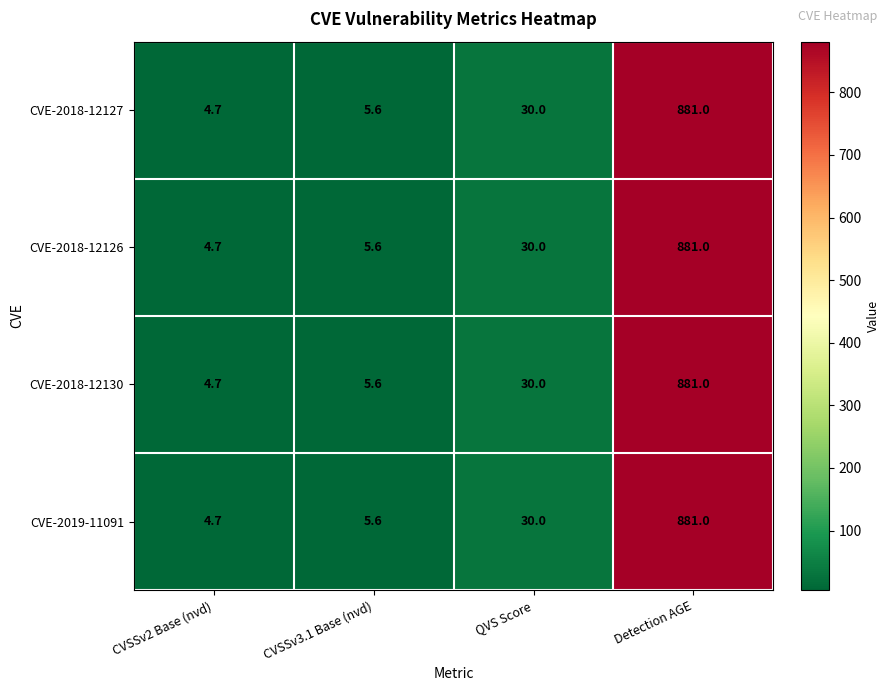

What value does the CVE-2018-12127 series have at CVSSv3.1 Base (nvd)?

5.6